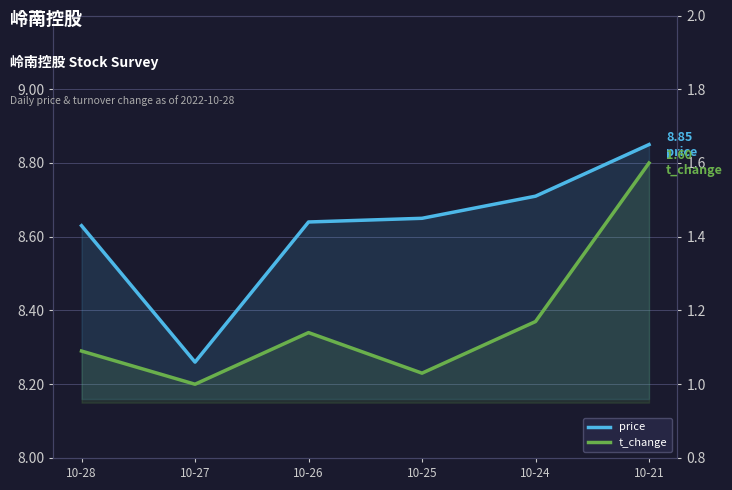

At which label is t_change closest to 1?

10-27